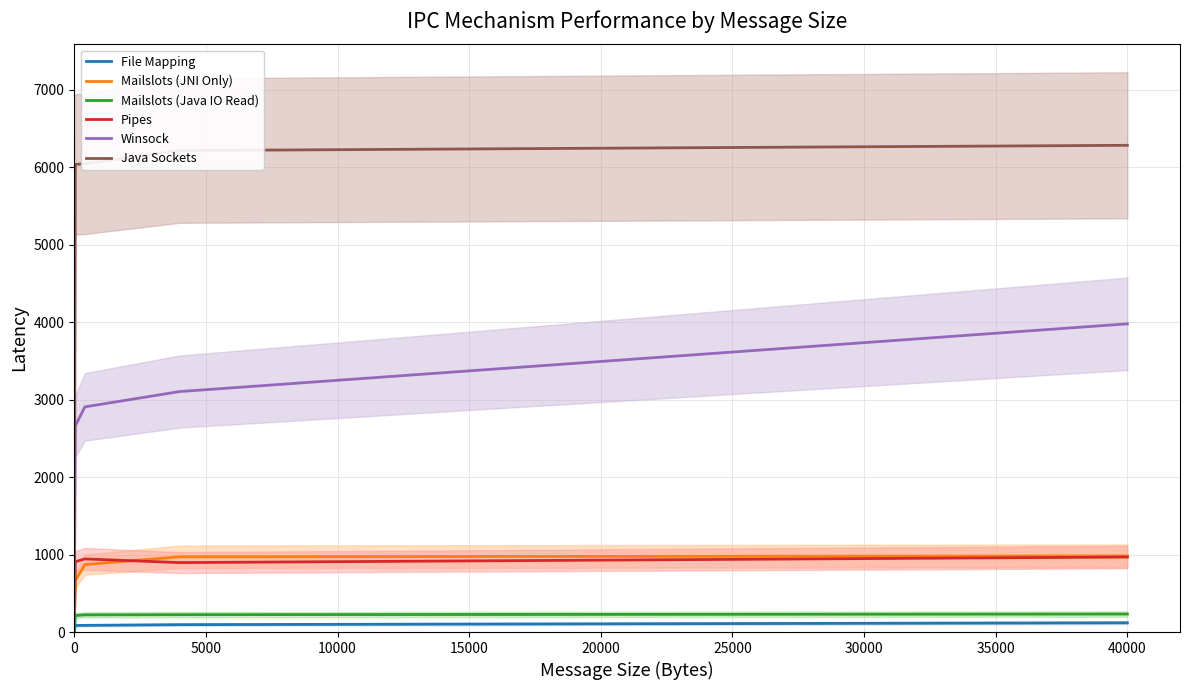

Which series has the widest spread of values?

Java Sockets